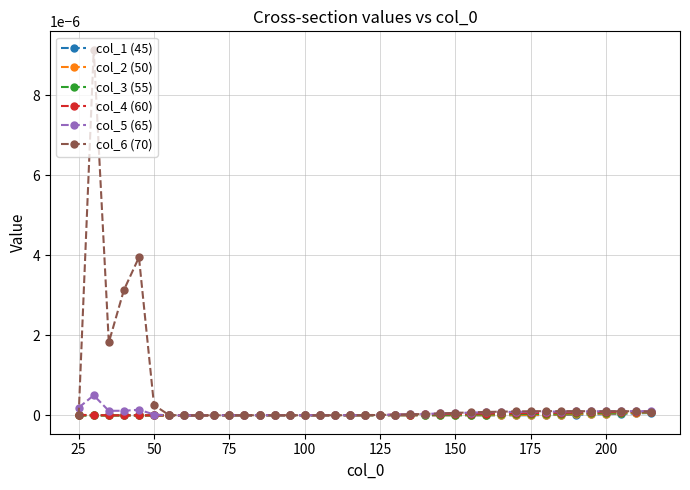

Which series has the largest range (max minus min)?

col_6 (70)